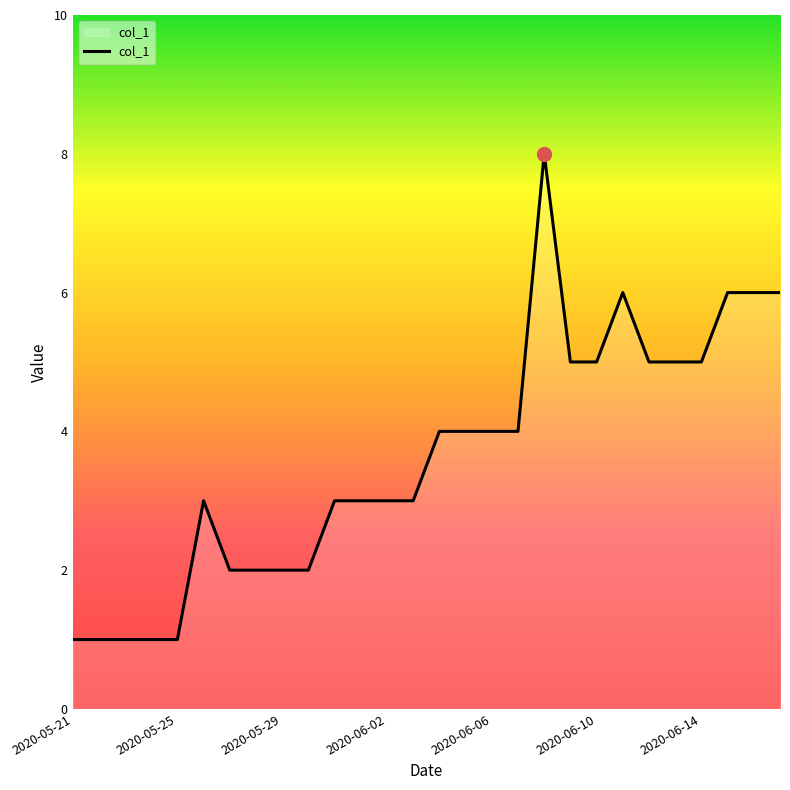

True or false: there are more than 1 points higher than both neighbors.

True